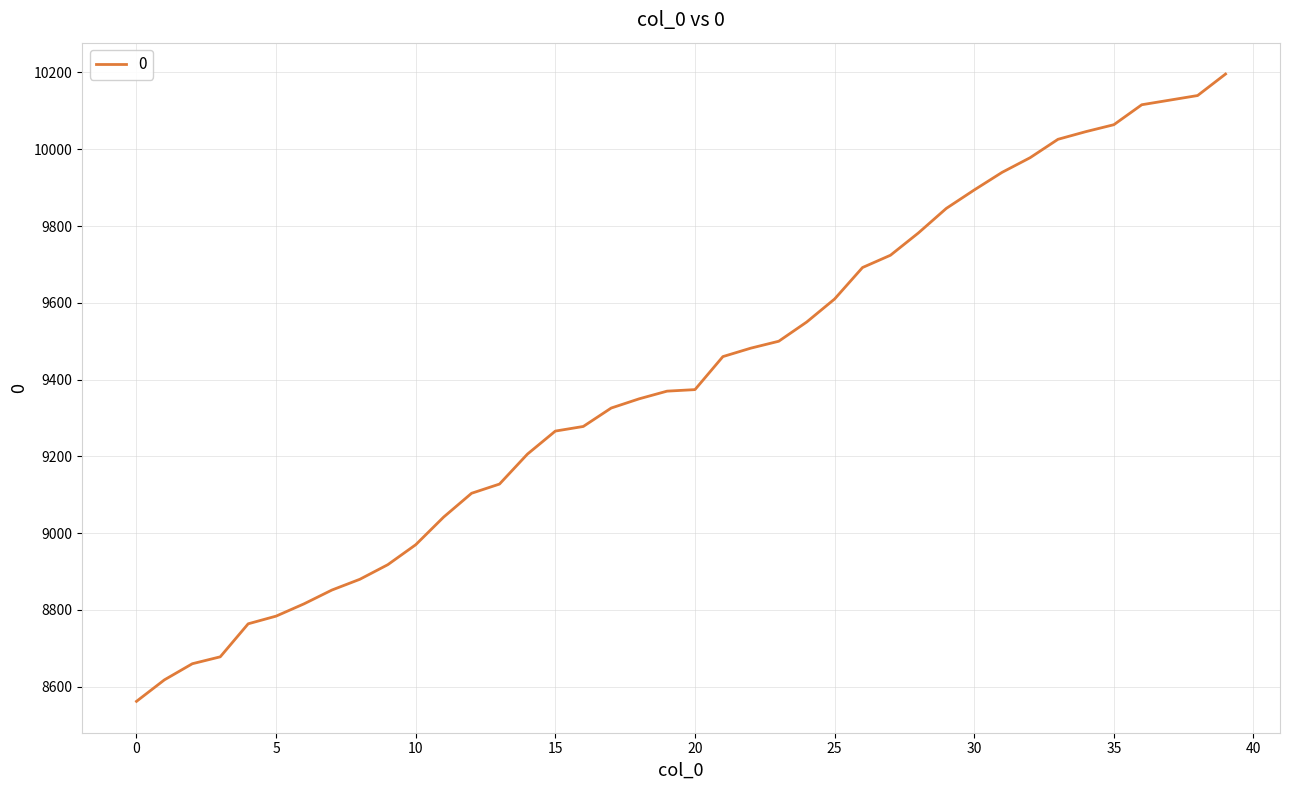

What is the difference between the maximum and minimum values?

1634